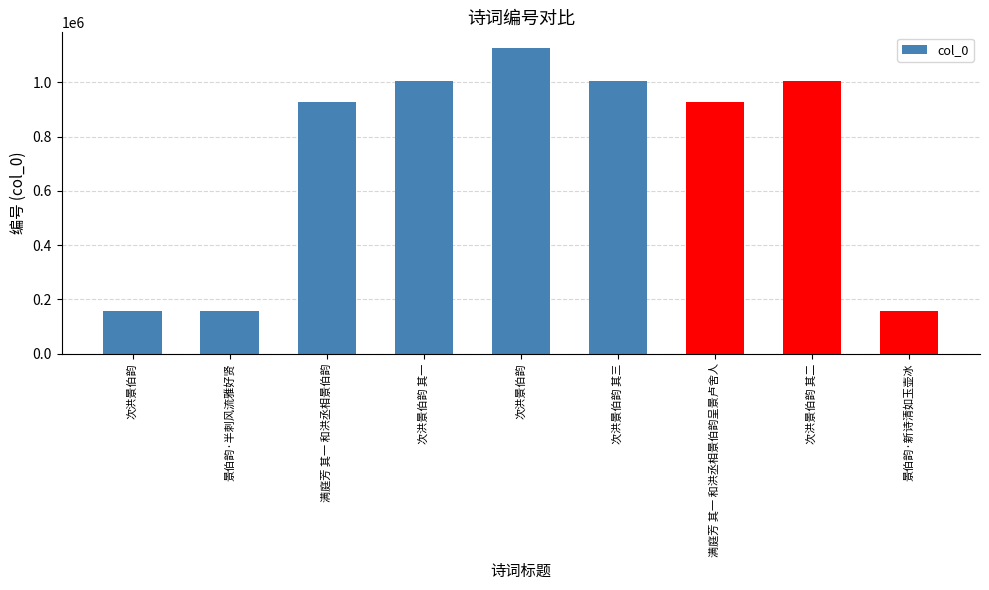

Reading left to right, what are all the values shown in this chart?

次洪景伯韵=156990	景伯韵·半刺风流雅好贤=156991	满庭芳 其一 和洪丞相景伯韵=926099	次洪景伯韵 其一=1003105	次洪景伯韵=1127921	次洪景伯韵 其三=1003118	满庭芳 其一 和洪丞相景伯韵呈景卢舍人=926101	次洪景伯韵 其二=1003117	景伯韵·新诗清如玉壶冰=156992